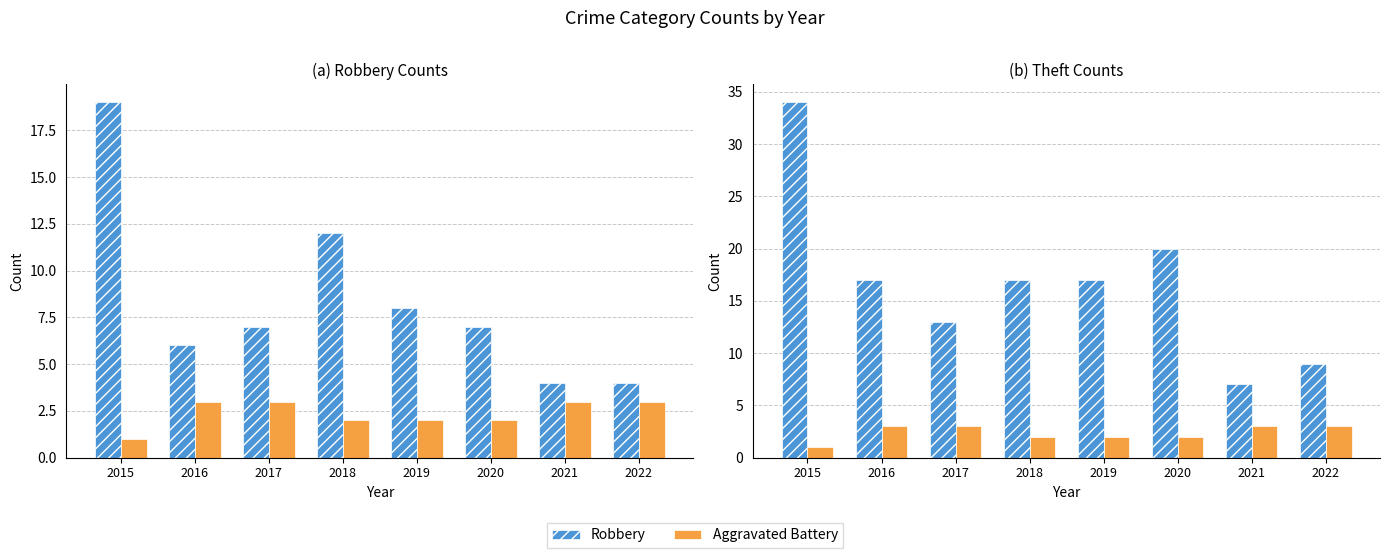

How many groups of bars are there?

8